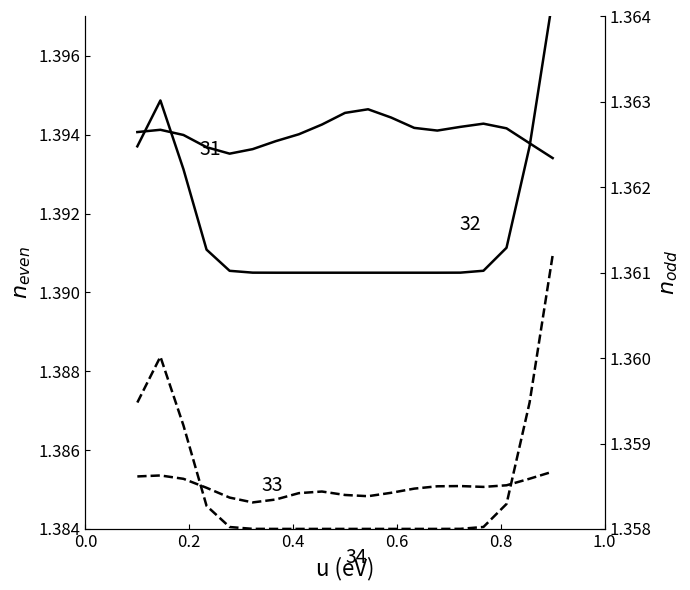

What is the greatest value displayed?

1.4